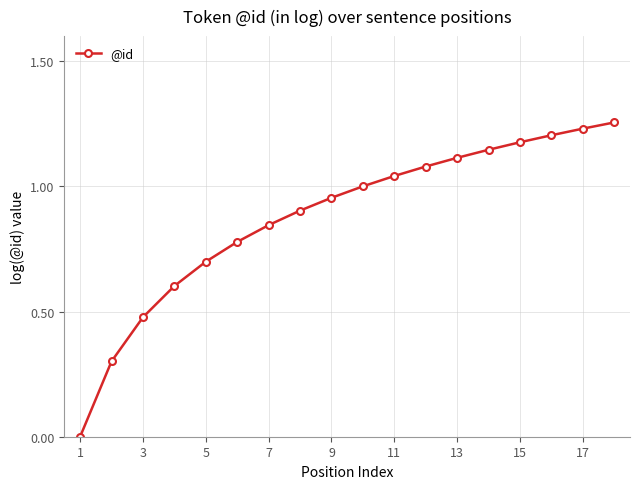

What is the sum of all values?

15.8